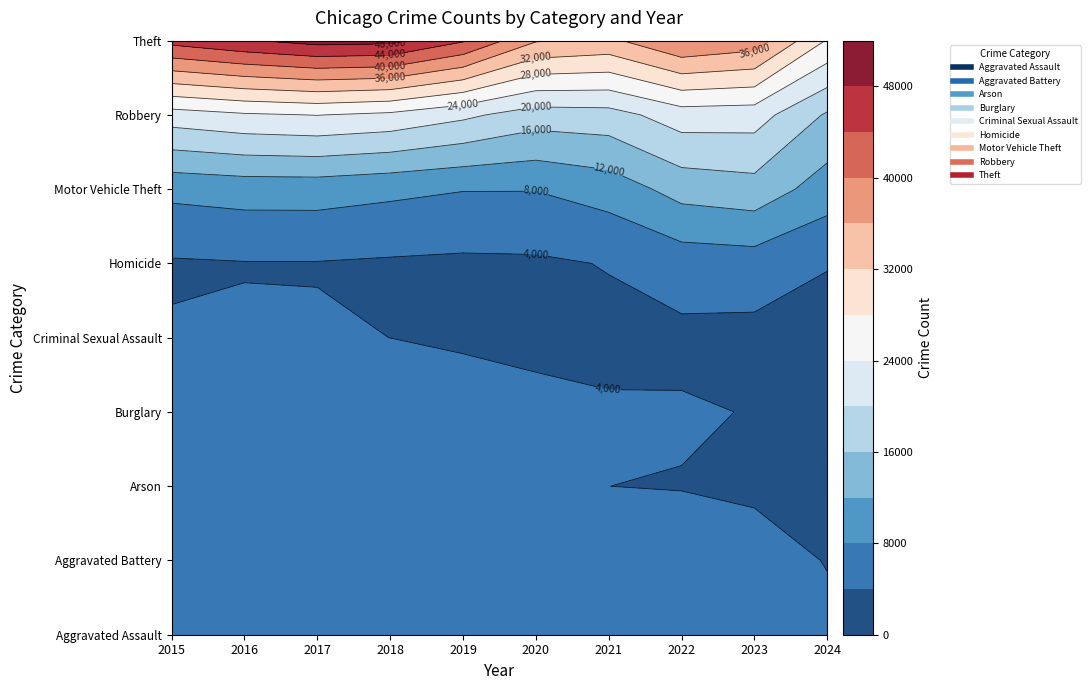

Where does the Burglary series first go above 9638?

2015